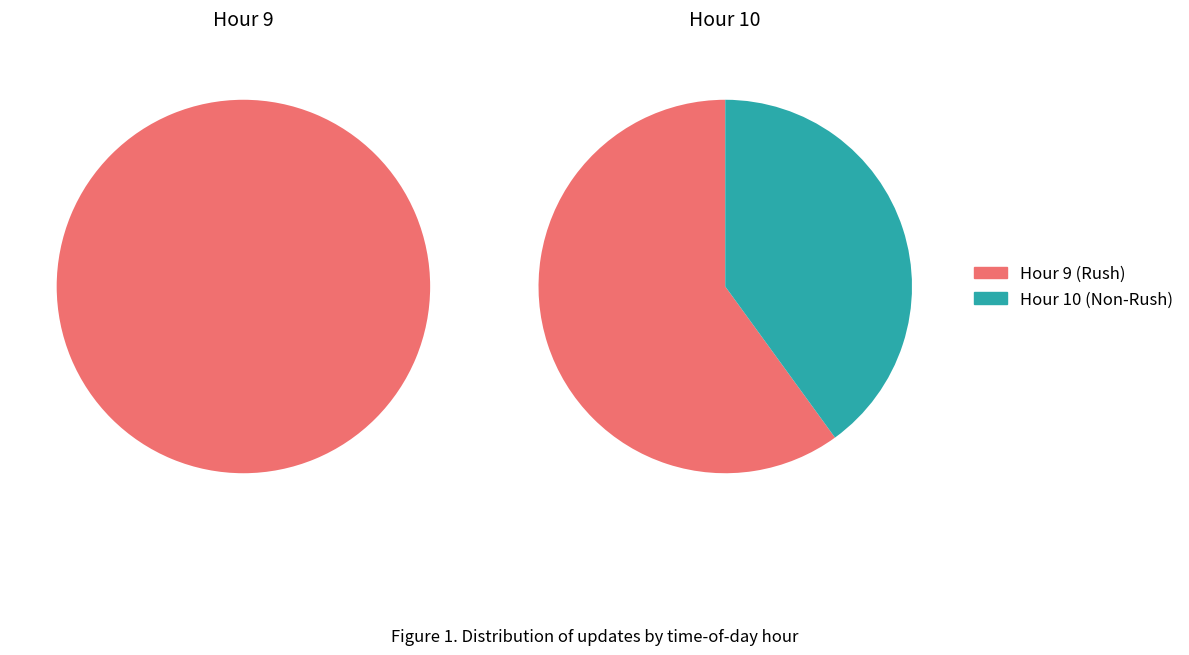

True or false: 1 accounts for 40% of the total.

True